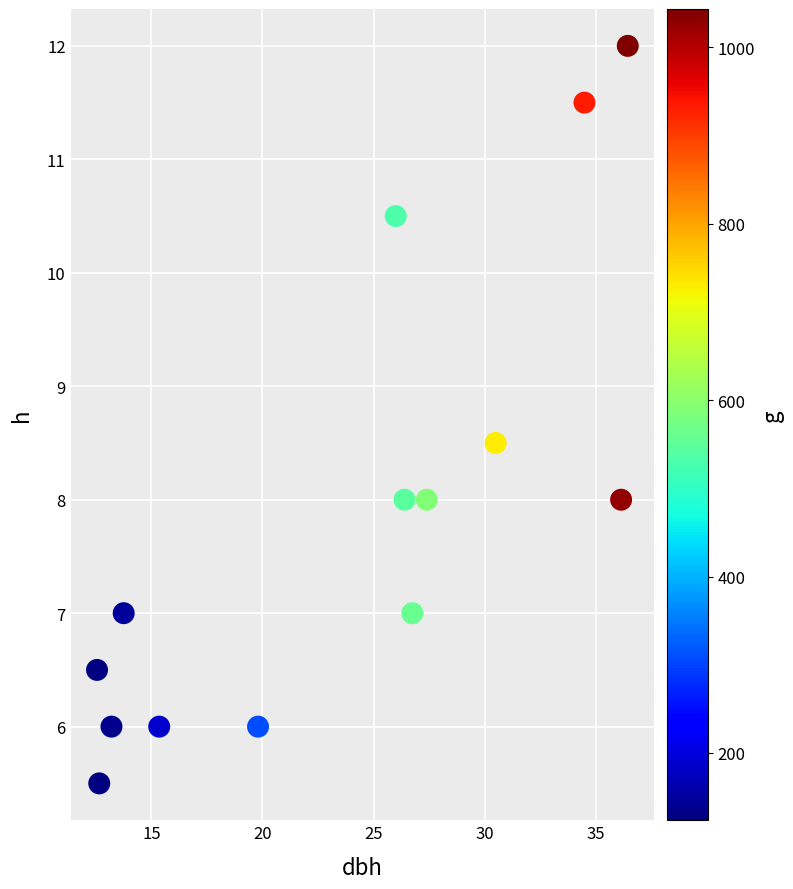

What is the range of Y values (max minus min)?

6.5